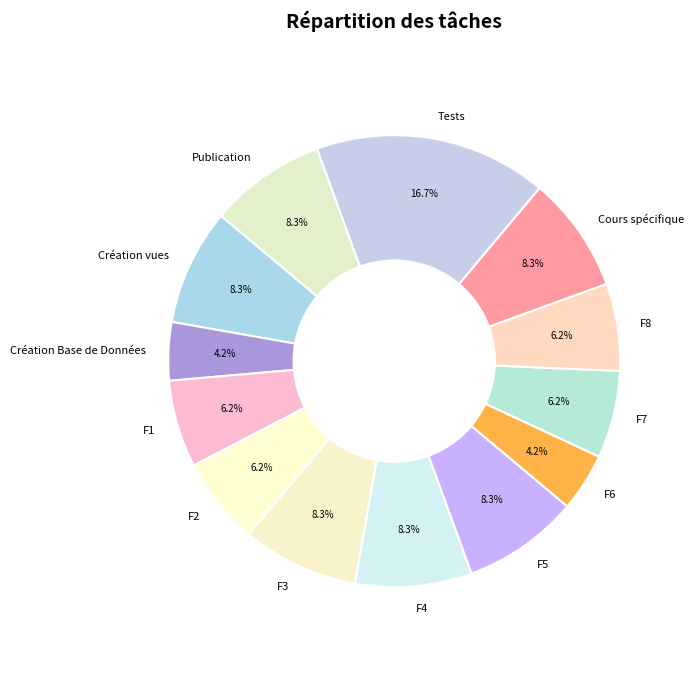

How many segments does this pie chart have?

13